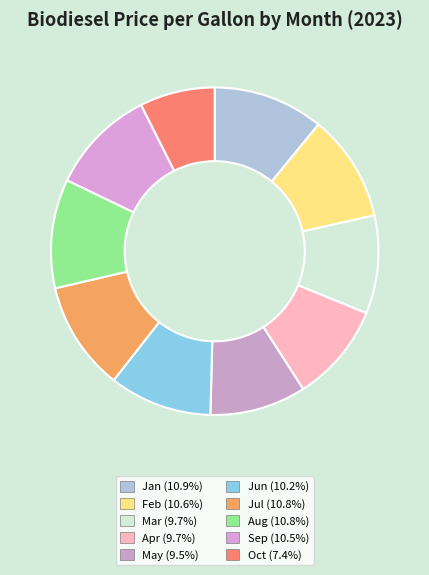

To the nearest percent, what portion does Jul represent?

11%